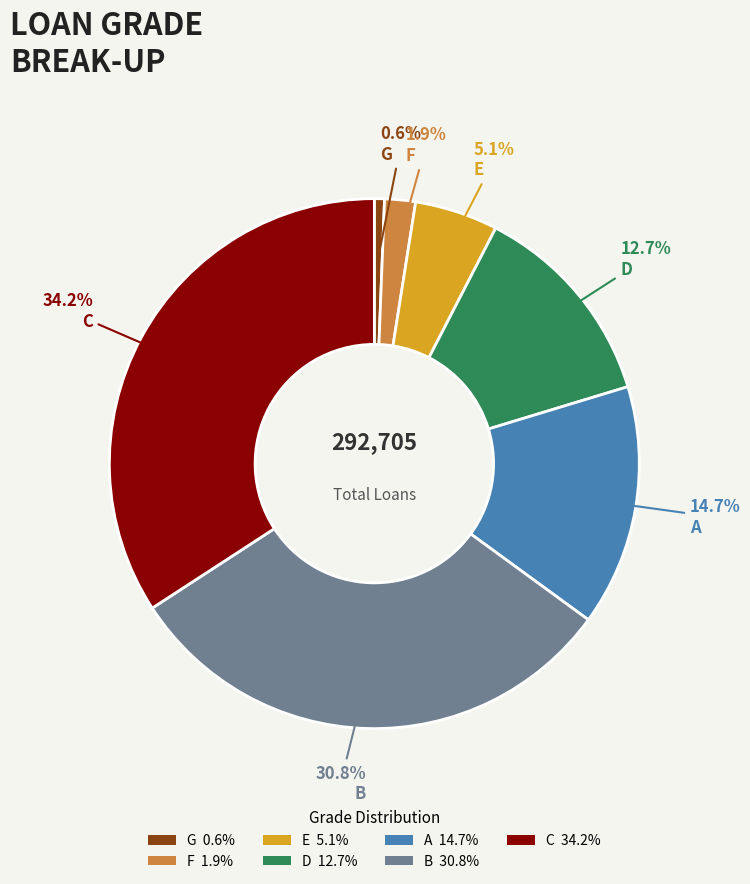

What is the total percentage of F and E?

7.0%